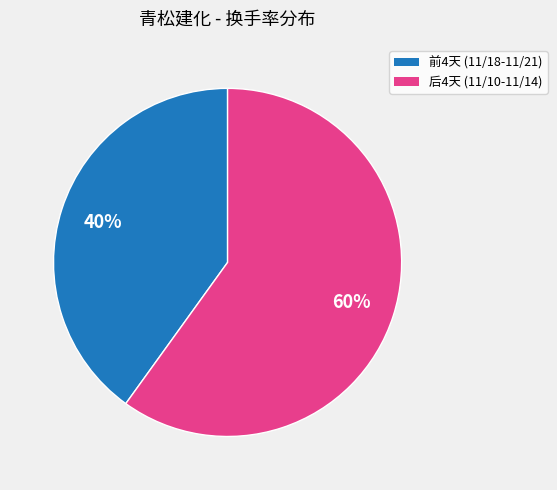

To the nearest percent, what is the difference between the largest and smallest slice percentages?

20%